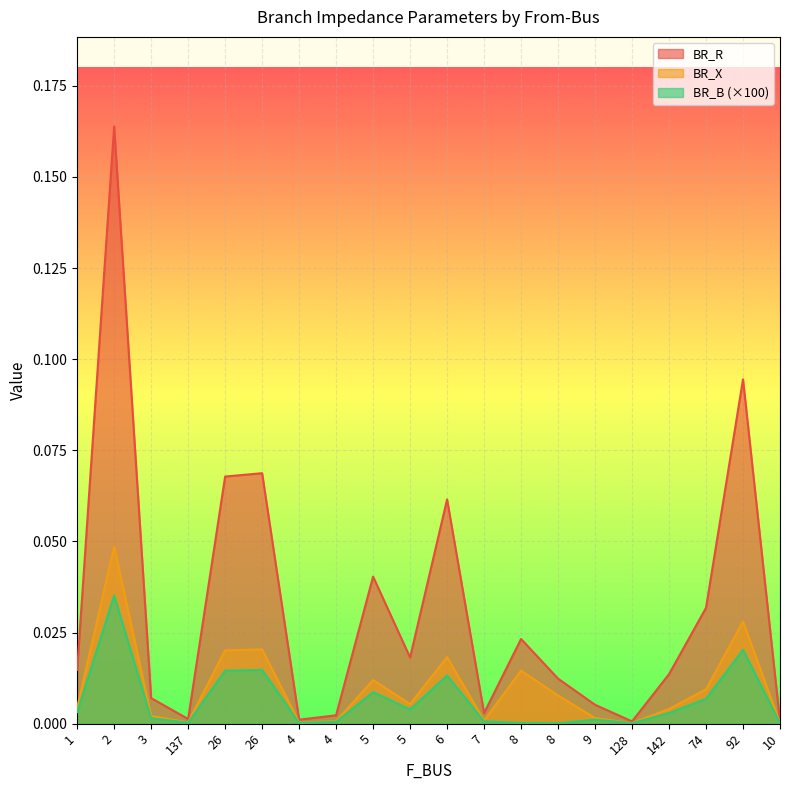

True or false: BR_R and BR_B intersect in this chart.

False